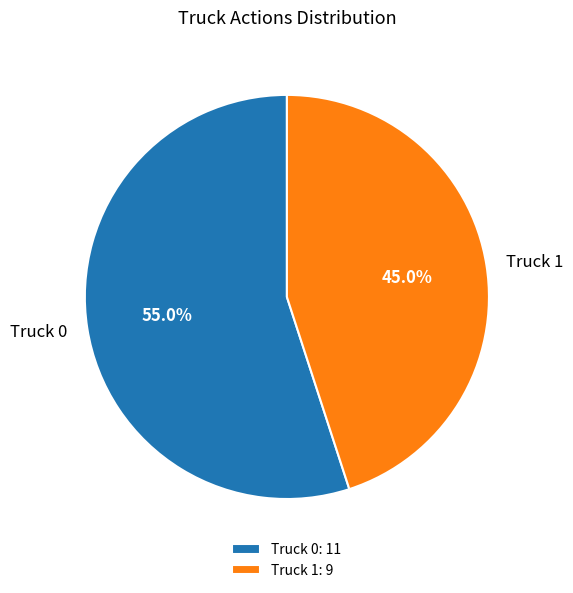

What is the largest slice in the pie chart?

Truck 0